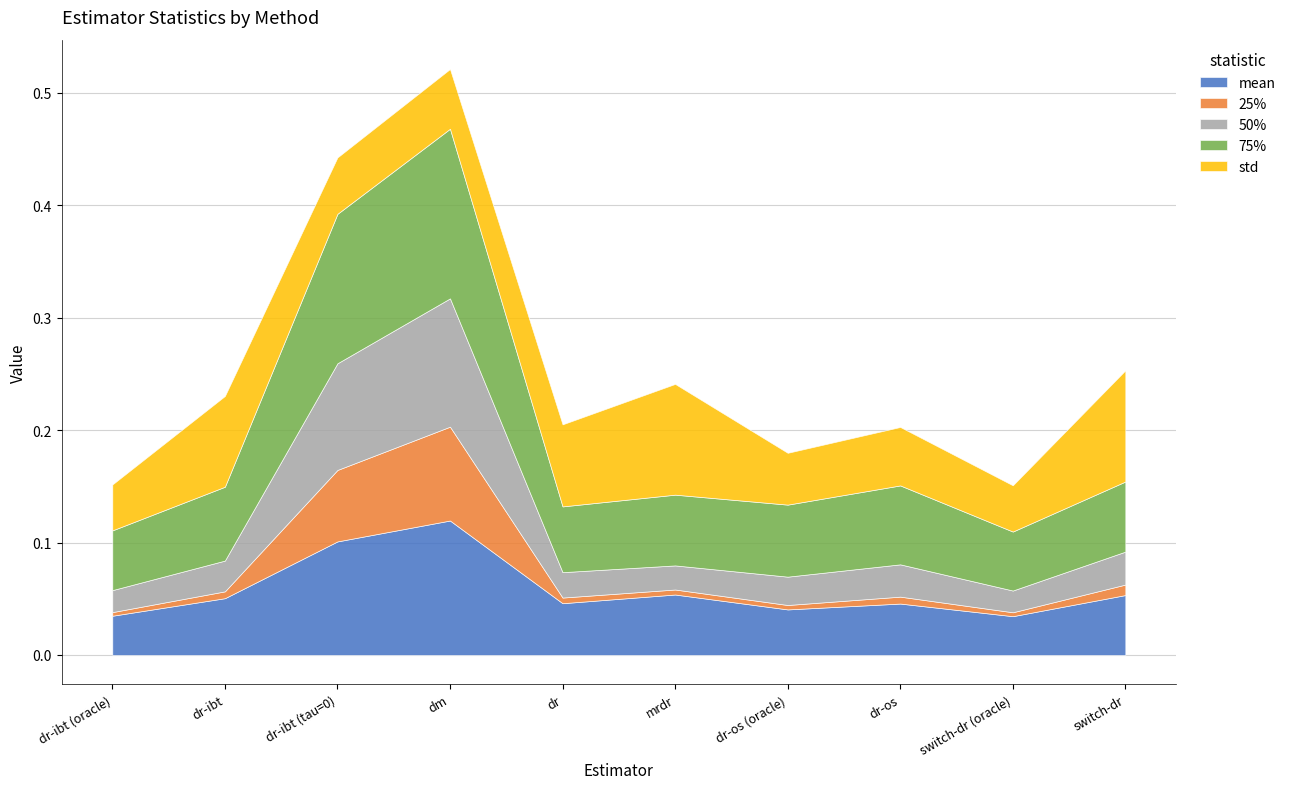

Which category has the lowest value in the std series?

dr-ibt (oracle)